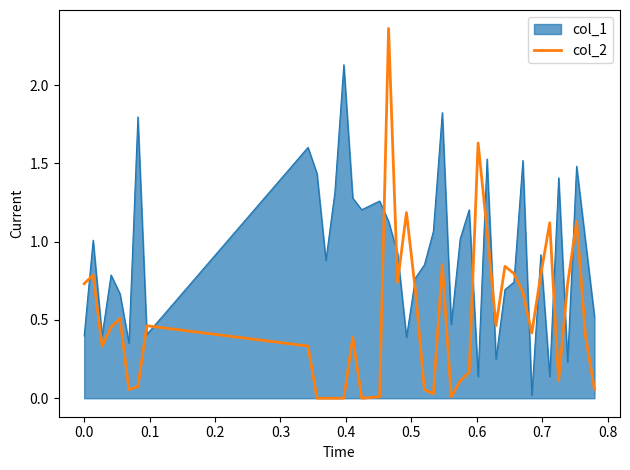

Rank the series by their average value, from highest to lowest.

col_1, col_2